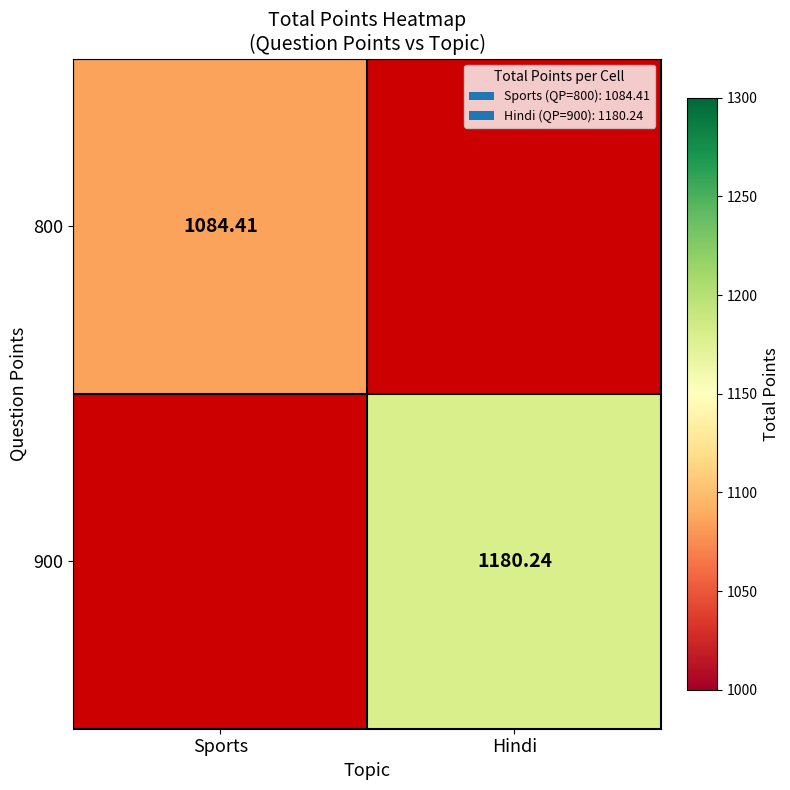

True or false: 900 has a value of 1180.2 at Hindi.

True